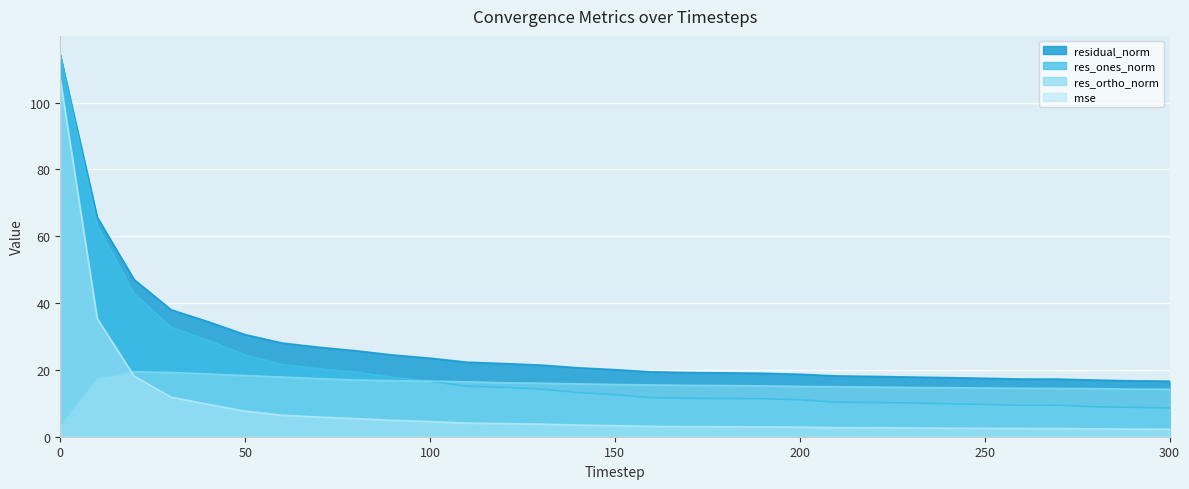

At how many categories does at least one series exceed 82?

1